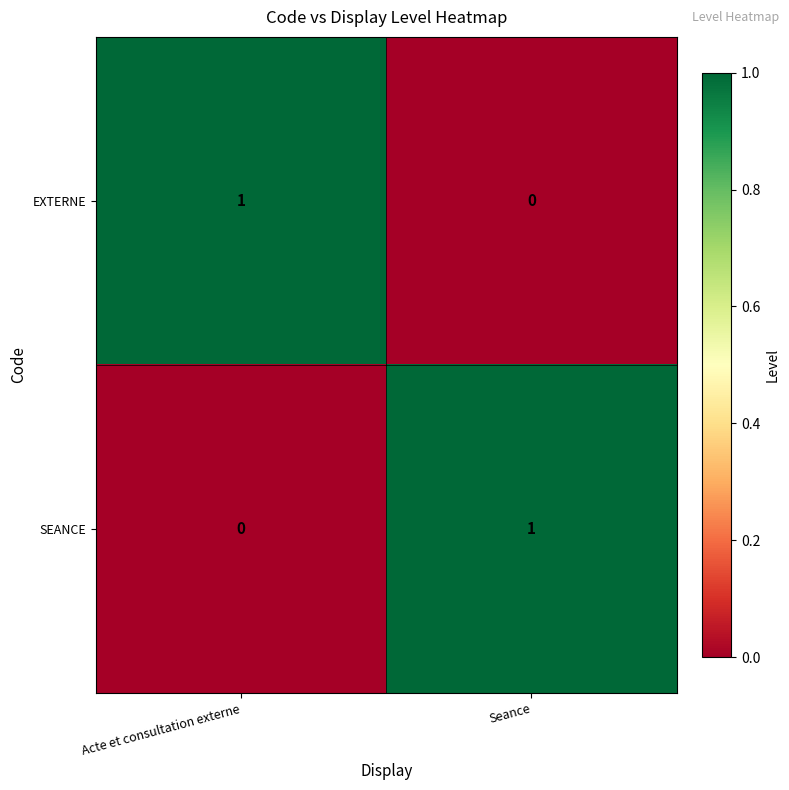

At which label is SEANCE closest to 0?

Acte et consultation externe